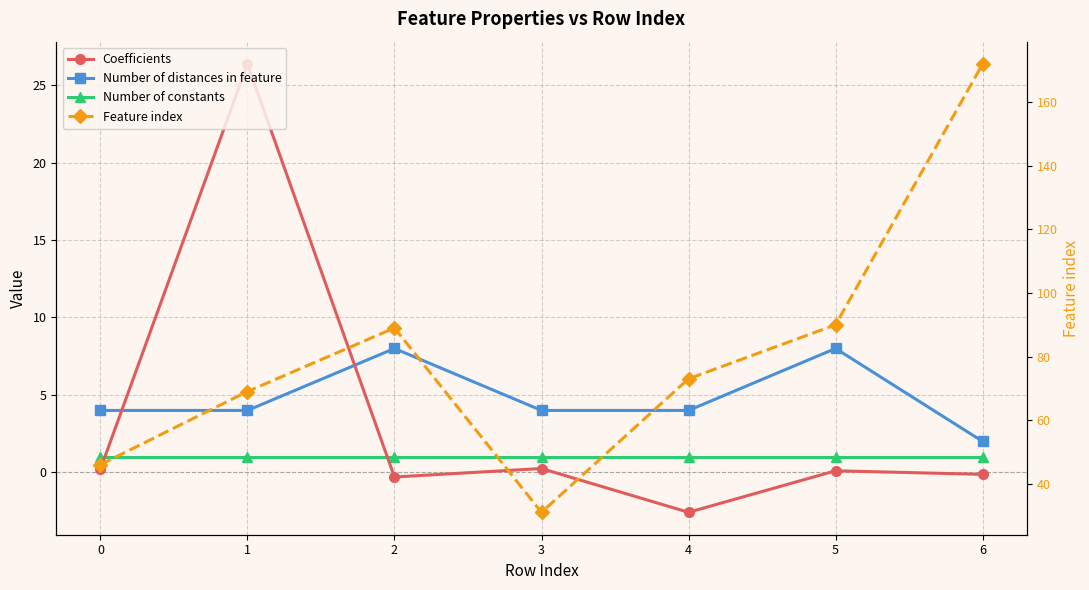

Is the value of Feature index at 3 greater than the value of Number of constants at 1?

Yes